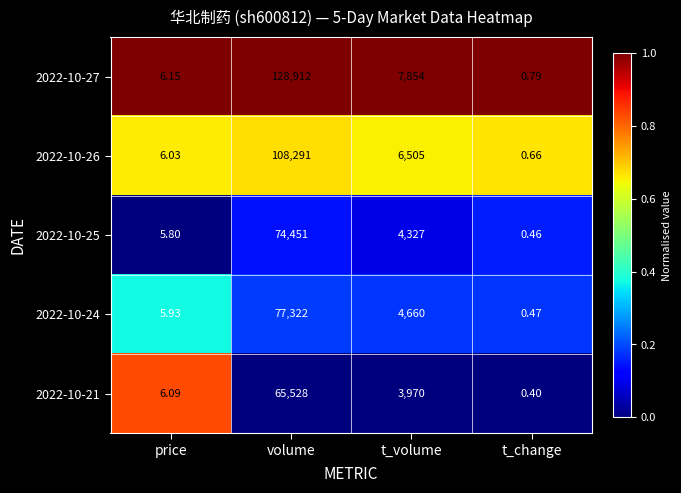

Is the value of 2022-10-21 at t_volume greater than the value of 2022-10-27 at volume?

No